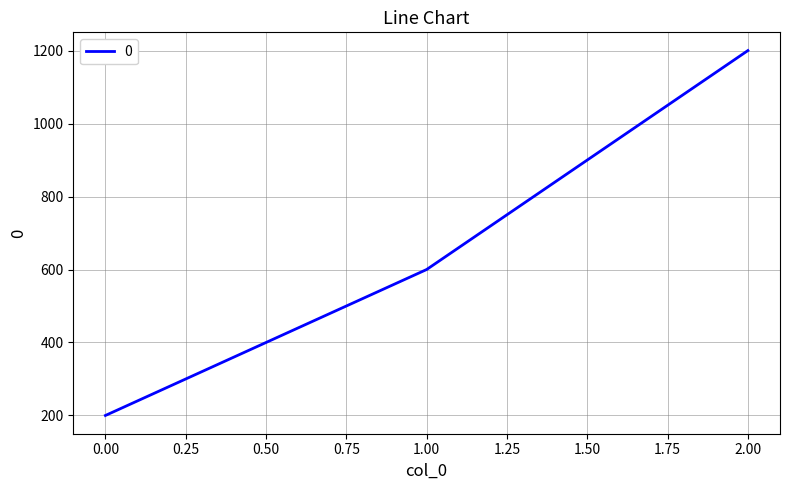

What is the average value?

667